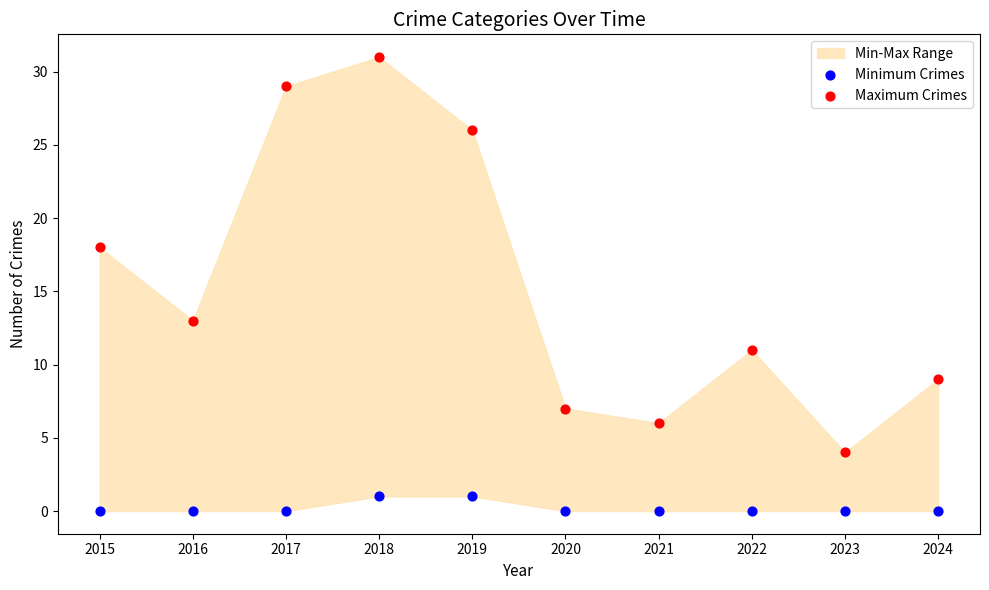

Across all series, what Y value is closest to 15?

13